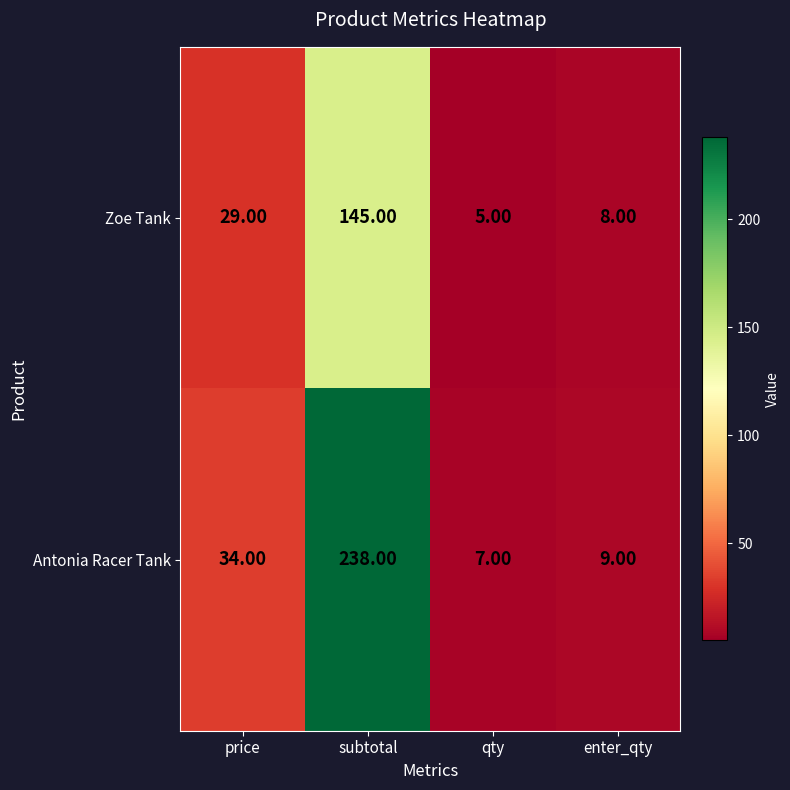

Which series changed the most between price and qty?

Antonia Racer Tank